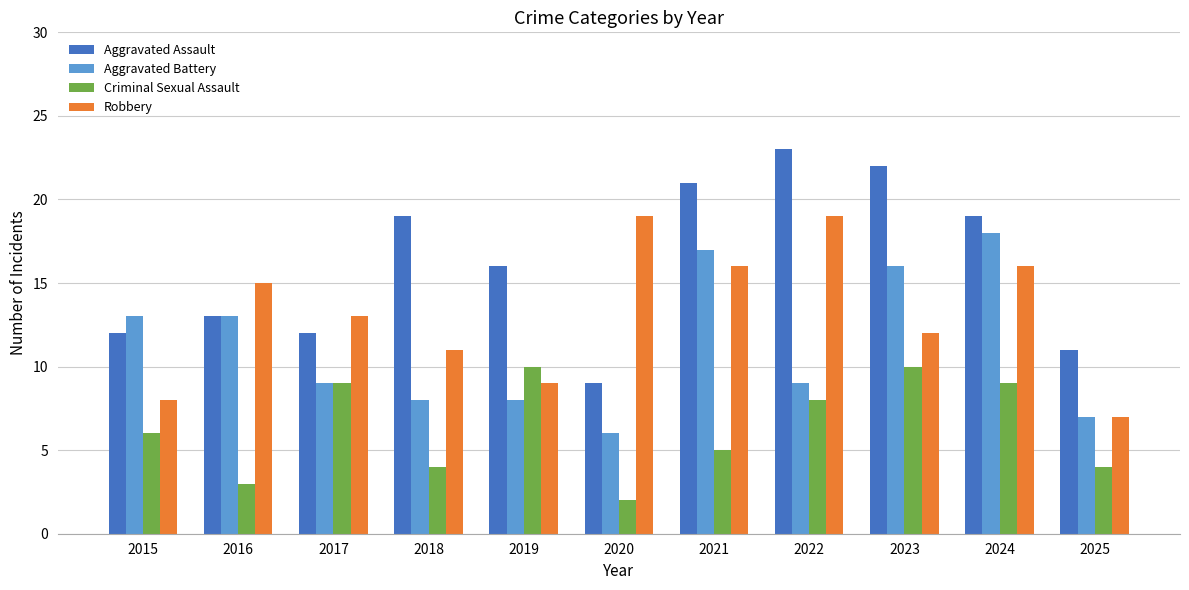

Rank the series by their maximum value, from lowest to highest.

Criminal Sexual Assault, Aggravated Battery, Robbery, Aggravated Assault